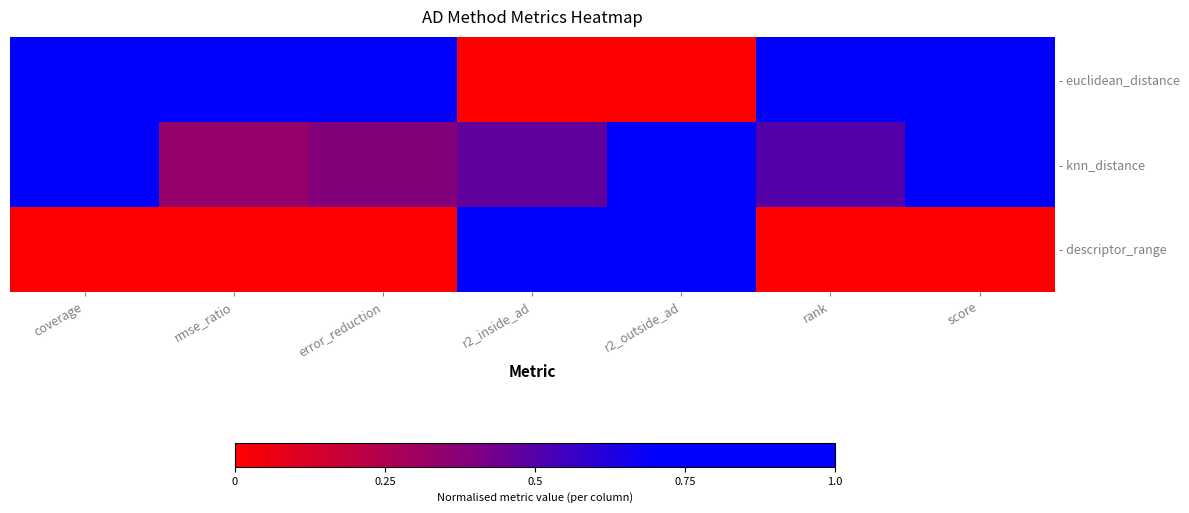

Rank the series by their average value, from highest to lowest.

- euclidean_distance, - knn_distance, - descriptor_range